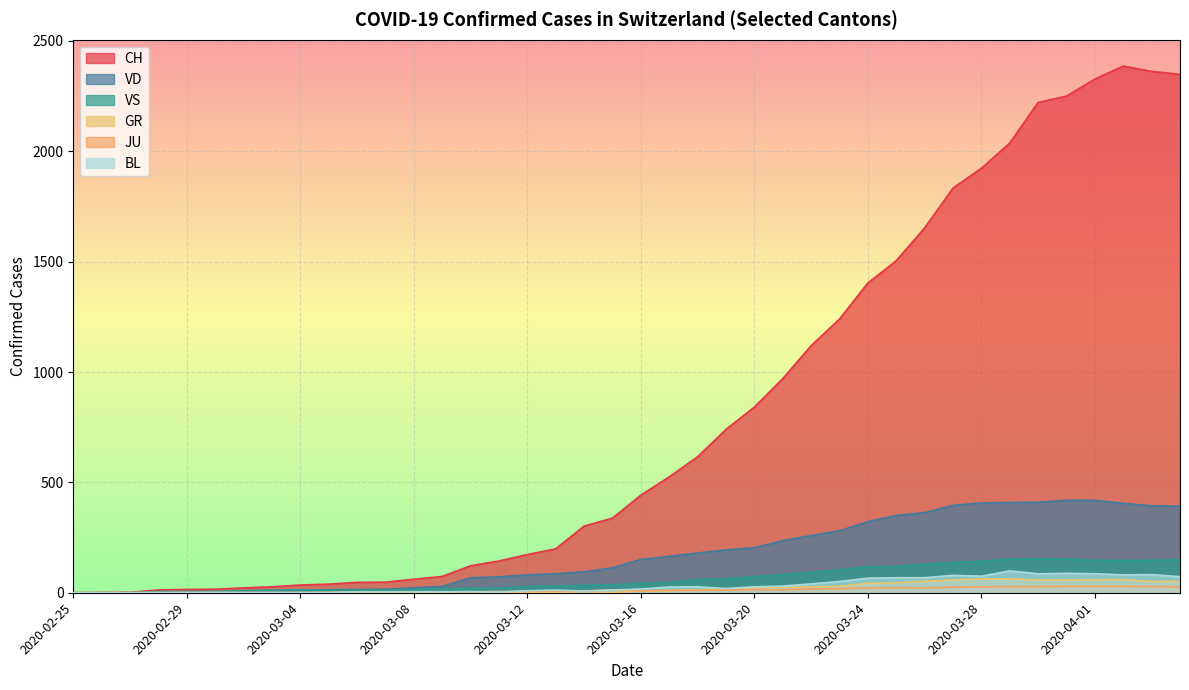

At which category is the sum across all series the highest?

2020-04-02